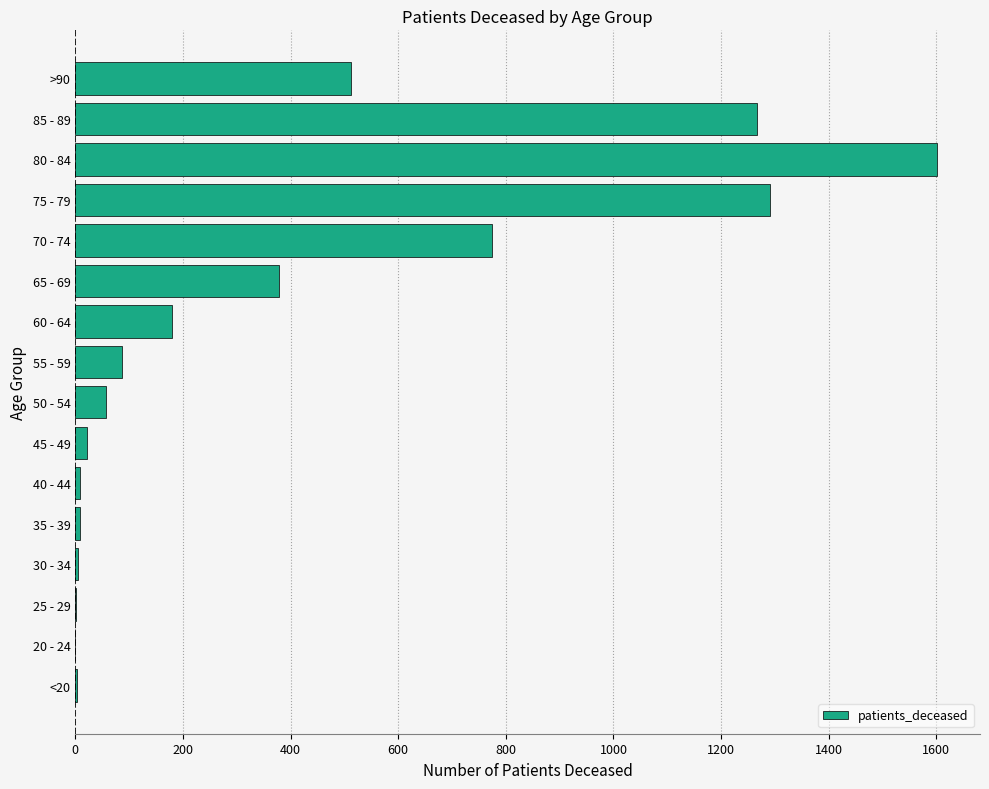

What is the sum of all values?

6194